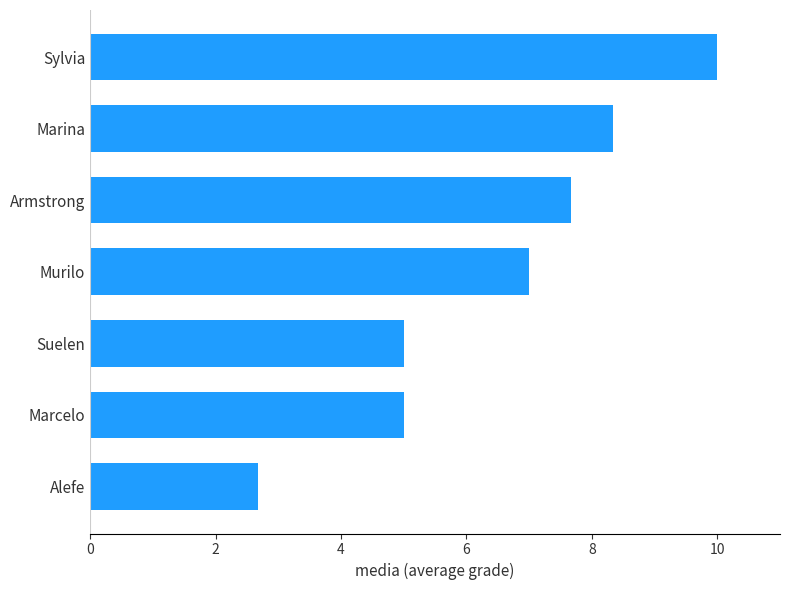

What value does the data have at Marcelo?

5.0